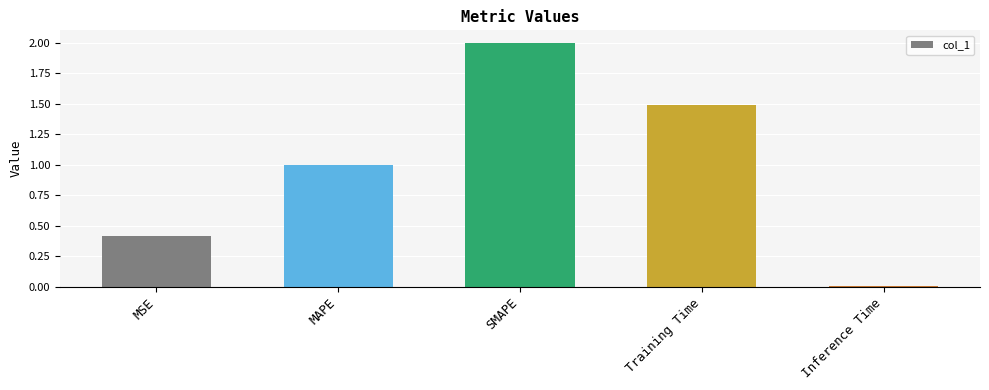

Between SMAPE and MSE, which is larger?

SMAPE